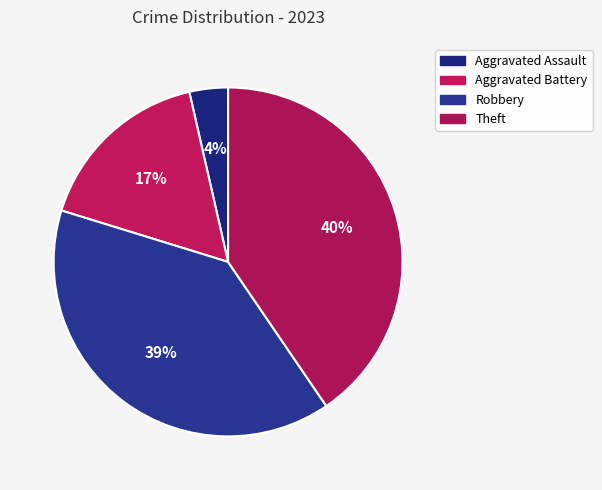

Approximately how many times larger is the value at Robbery compared to Theft?

1.0